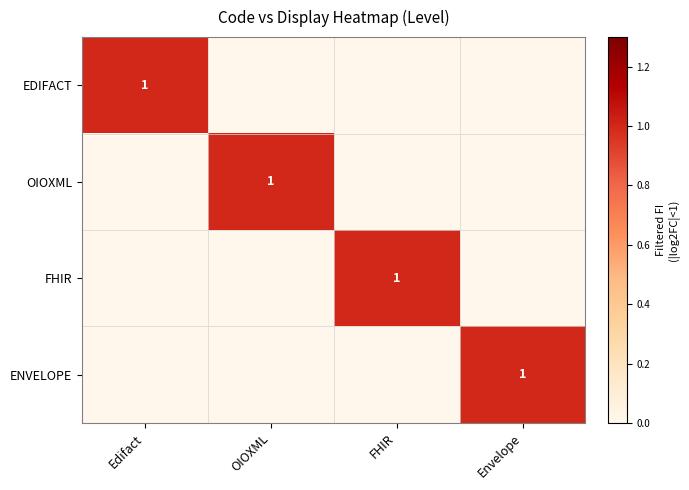

True or false: OIOXML has a value of 1 at OIOXML.

True